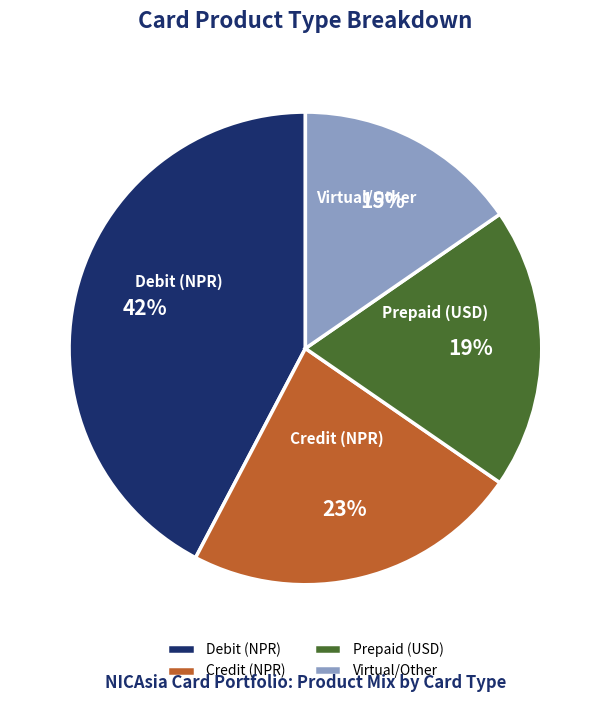

Which category has the smallest portion of the pie?

Virtual/Other